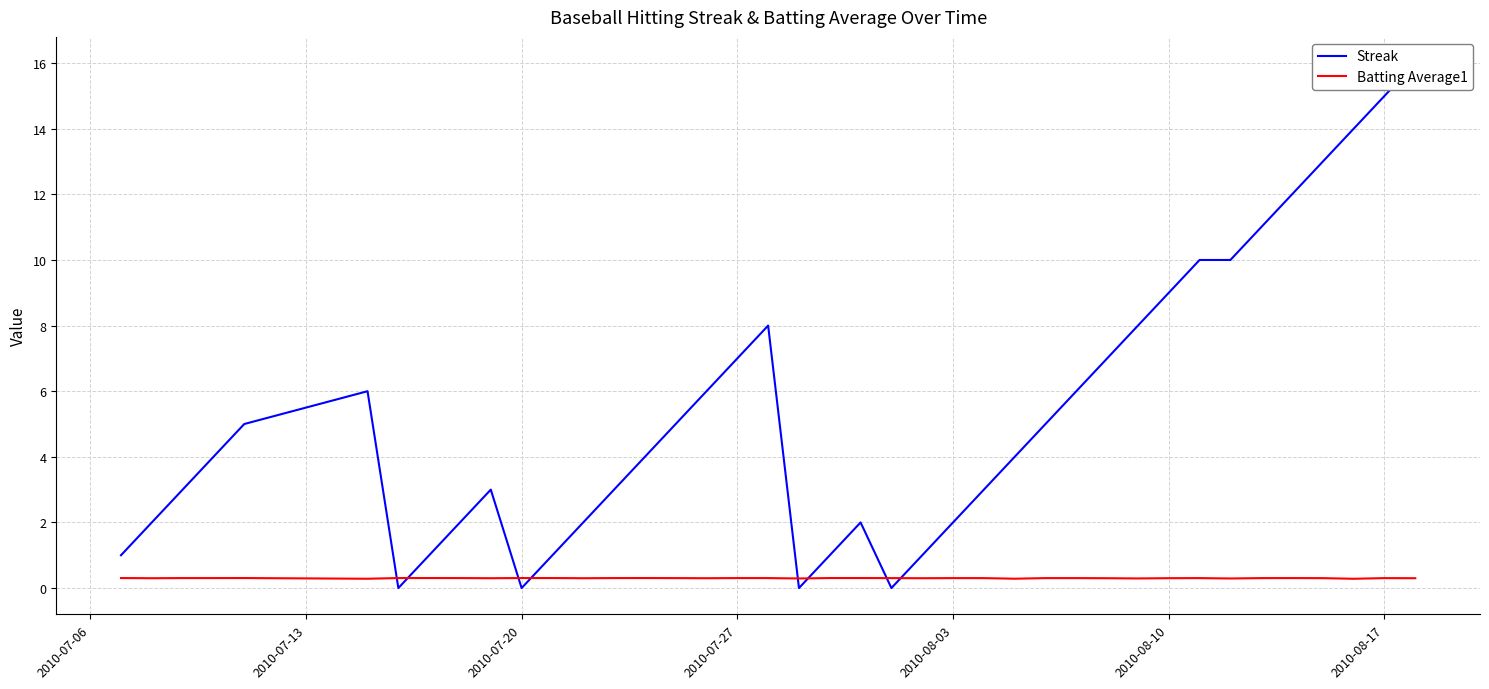

True or false: Streak and Batting Average1 cross at least once.

True